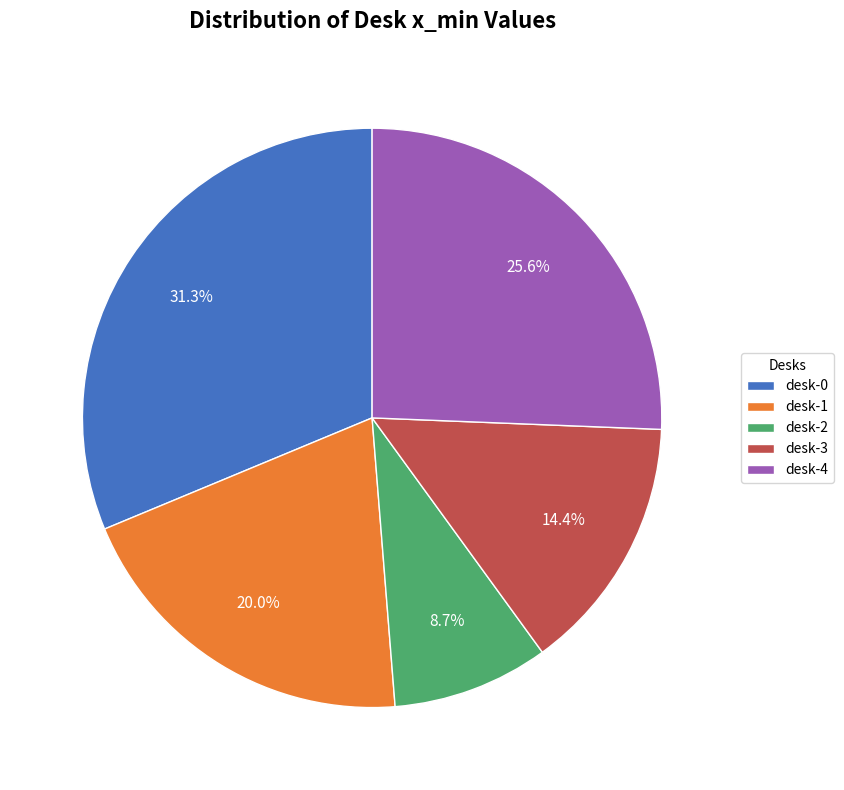

Does desk-2 account for over 50% of the chart?

No